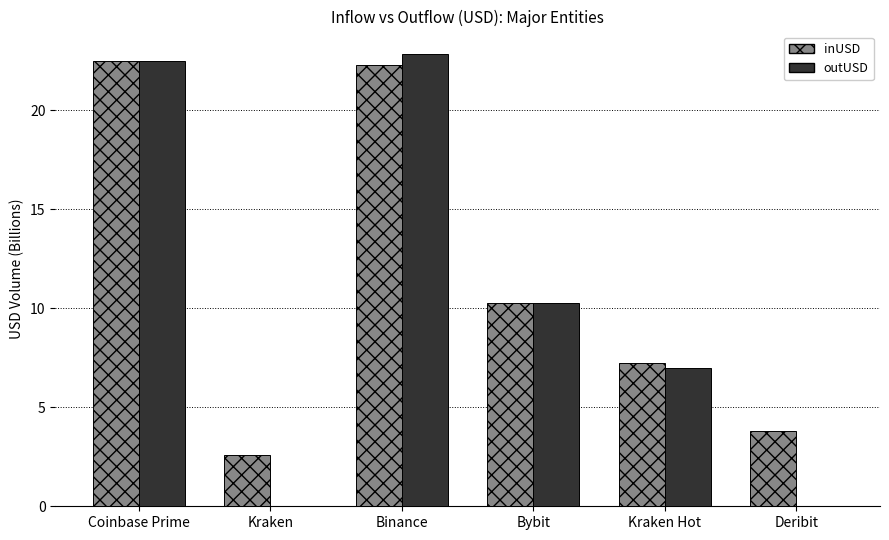

What is the greatest value displayed?

22.8